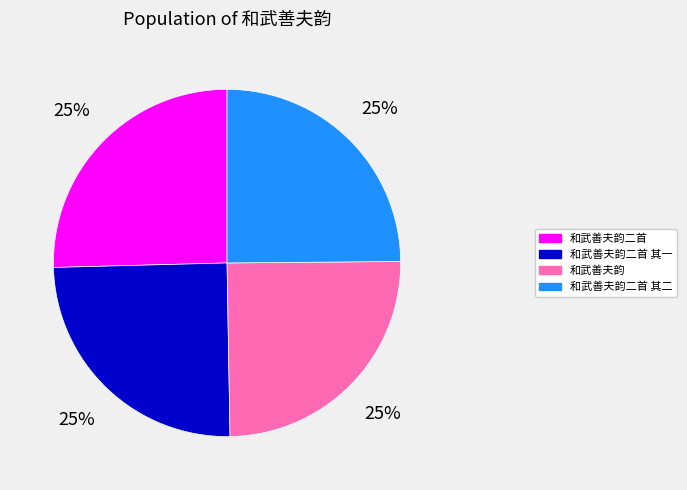

To the nearest percent, what portion does 和武善夫韵二首 其一 represent?

25%